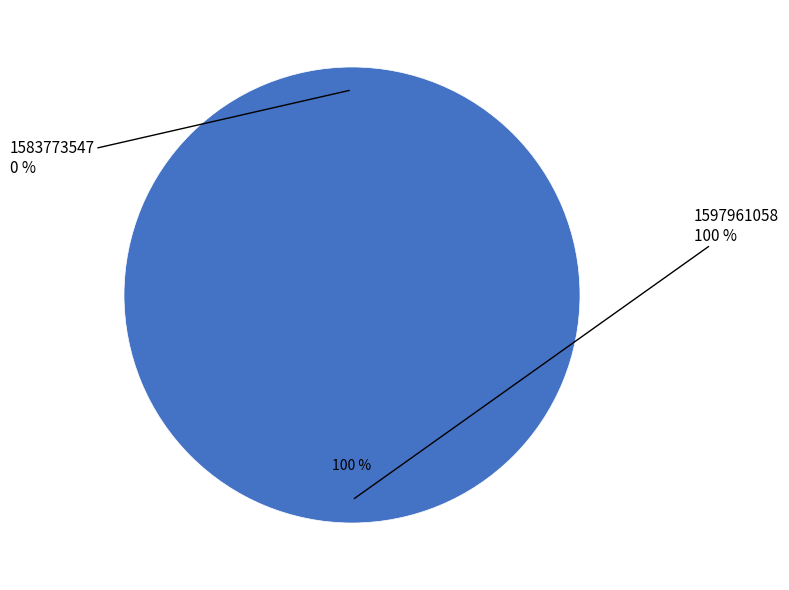

True or false: 1597961058 accounts for 89% of the total.

False